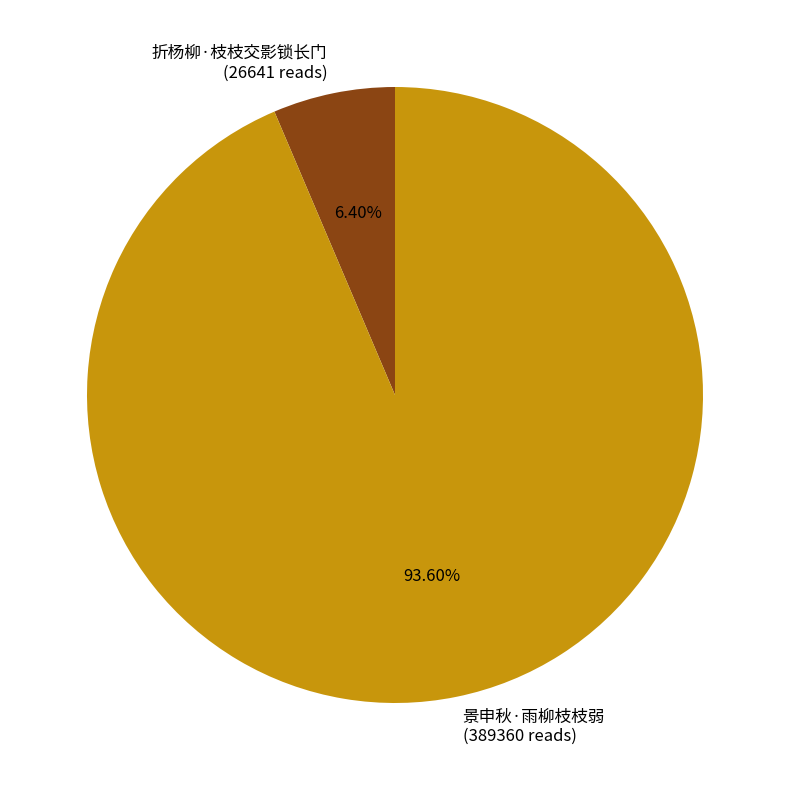

Between 折杨柳·枝枝交影锁长门 (26641 reads) and 景申秋·雨柳枝枝弱 (389360 reads), which is larger?

景申秋·雨柳枝枝弱 (389360 reads)